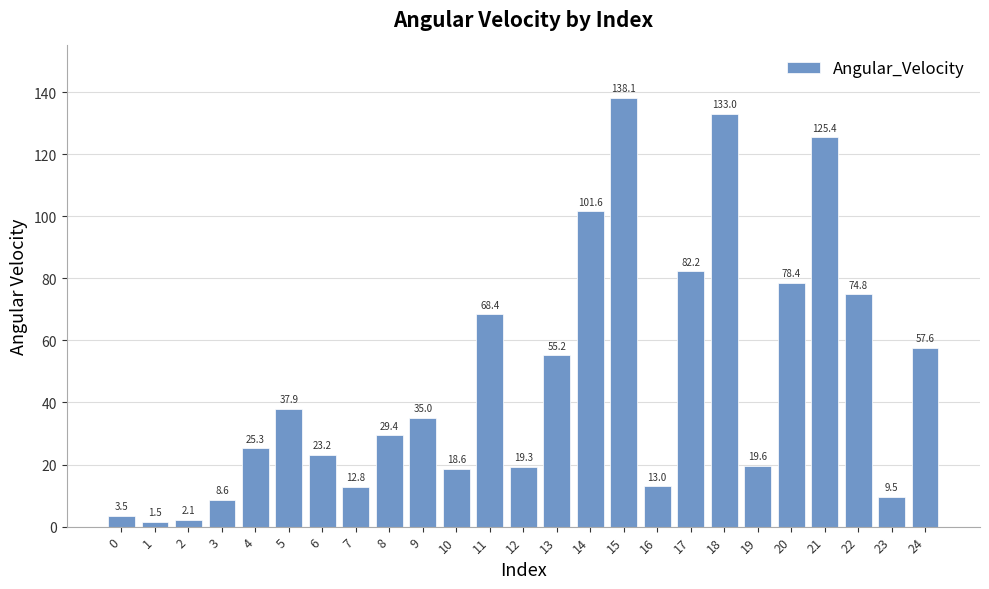

Reading right to left, transcribe all the data shown in this chart.

24=57.6	23=9.5	22=74.8	21=125.4	20=78.4	19=19.6	18=133.0	17=82.2	16=13.0	15=138.1	14=101.6	13=55.2	12=19.3	11=68.4	10=18.6	9=35.0	8=29.4	7=12.8	6=23.2	5=37.9	4=25.3	3=8.6	2=2.1	1=1.5	0=3.5